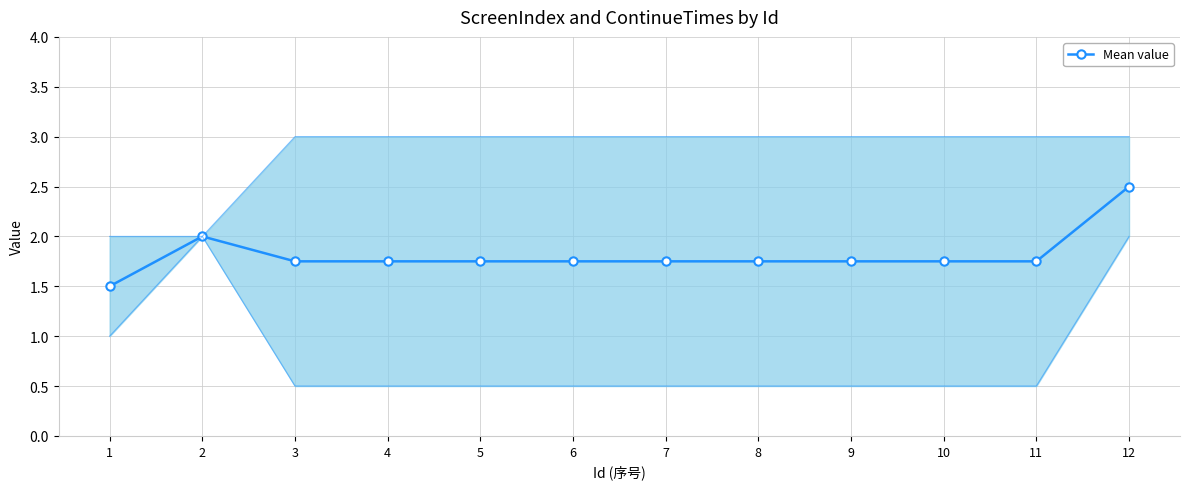

At which label is the value closest to 2?

2